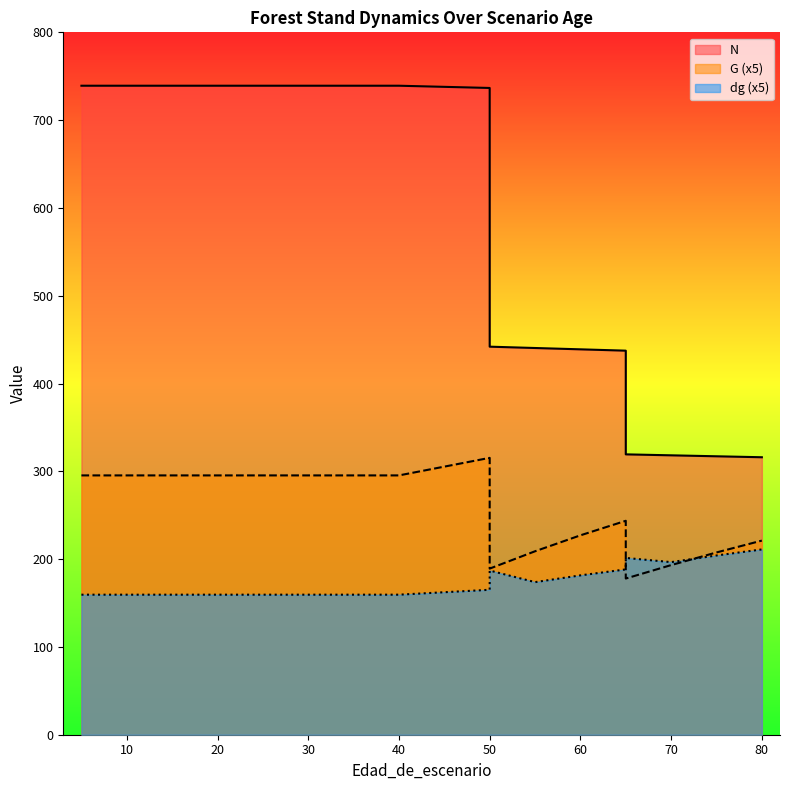

What is the sum of the N values at 30 and 65?

1058.5